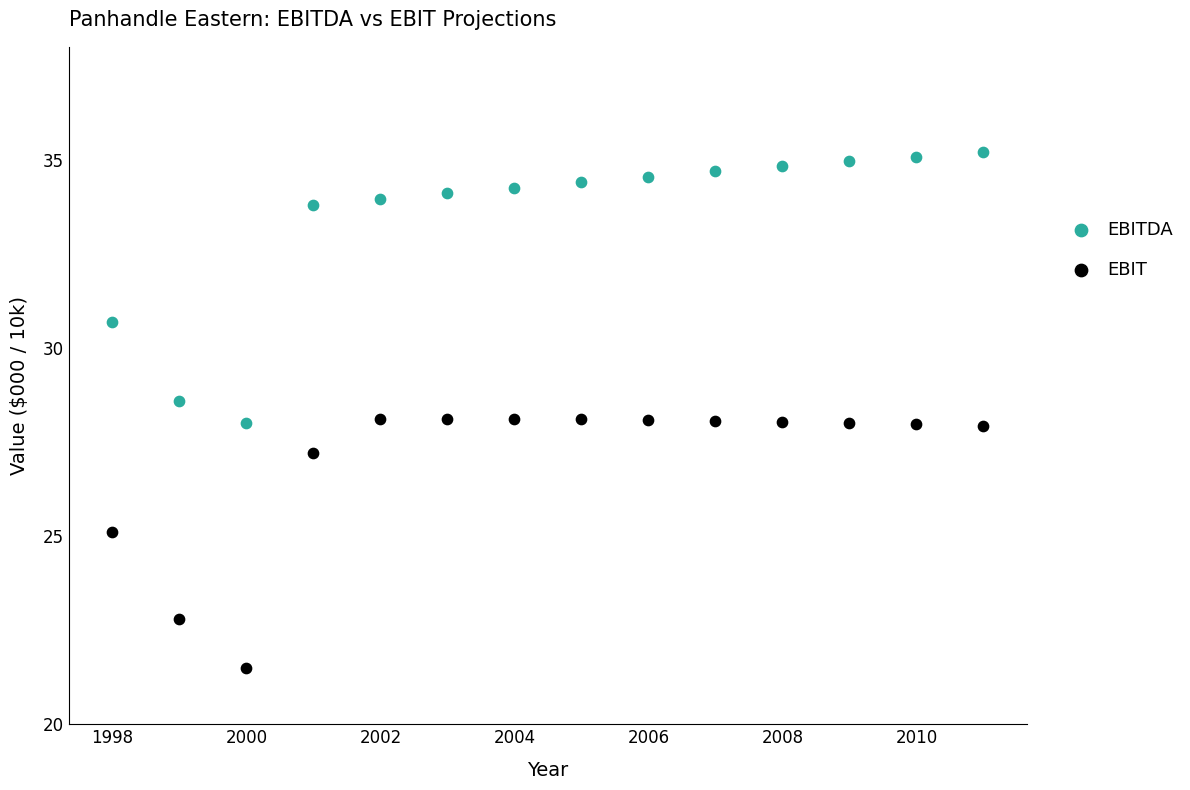

Across all data points, what is the range of Y values (max minus min)?

13.7